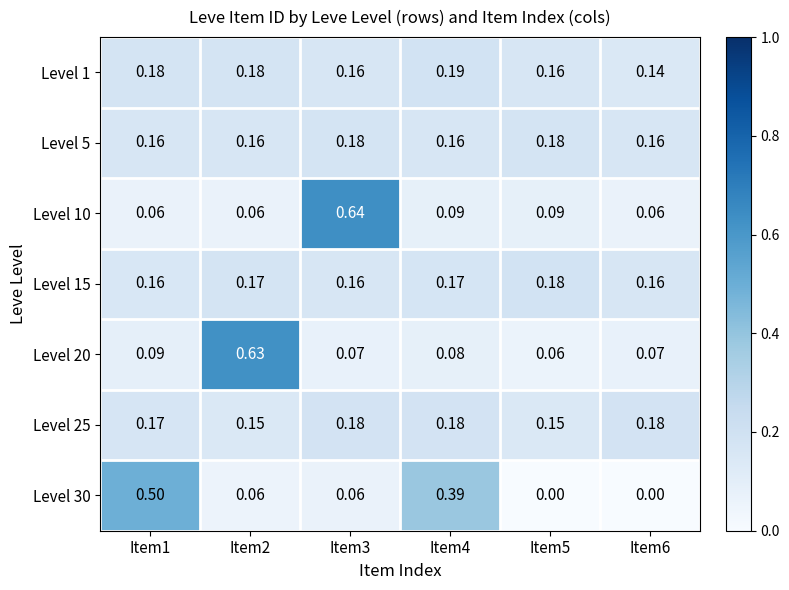

Is the value of Level 15 at Item2 greater than the value of Level 20 at Item6?

Yes